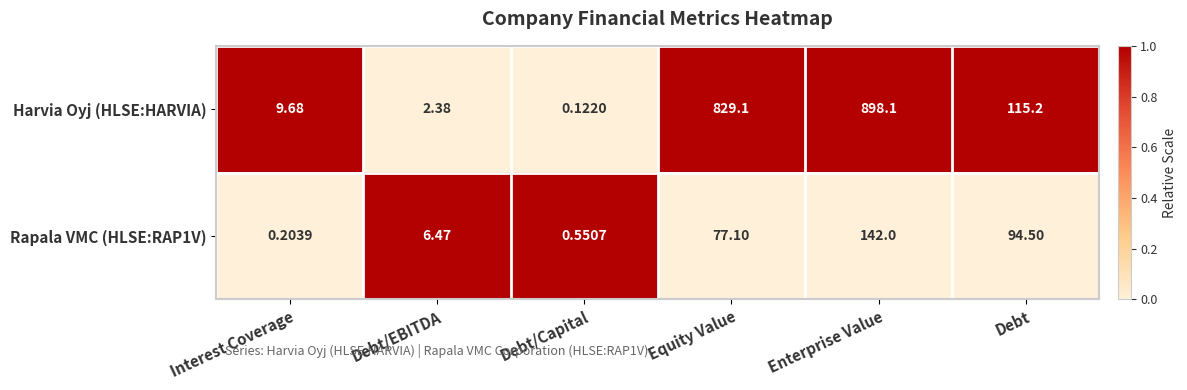

List the series in order of their overall mean, highest first.

Harvia Oyj (HLSE:HARVIA), Rapala VMC (HLSE:RAP1V)